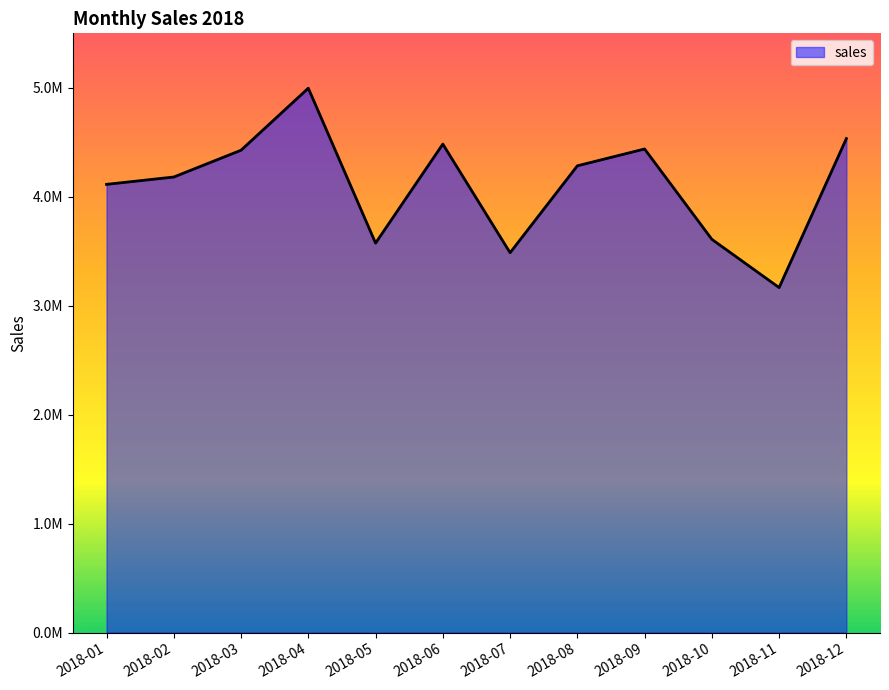

List the labels in order of value, smallest first.

2018-11, 2018-07, 2018-05, 2018-10, 2018-01, 2018-02, 2018-08, 2018-03, 2018-09, 2018-06, 2018-12, 2018-04